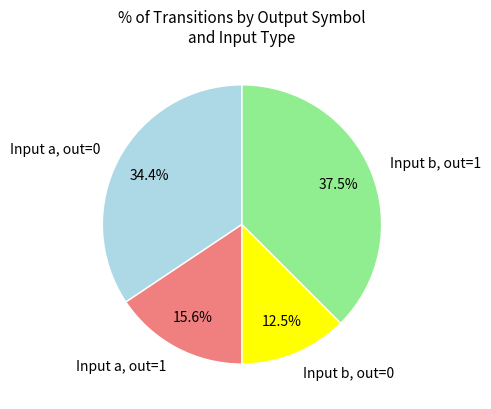

Rank the categories by value from highest to lowest.

Input b, out=1, Input a, out=0, Input a, out=1, Input b, out=0